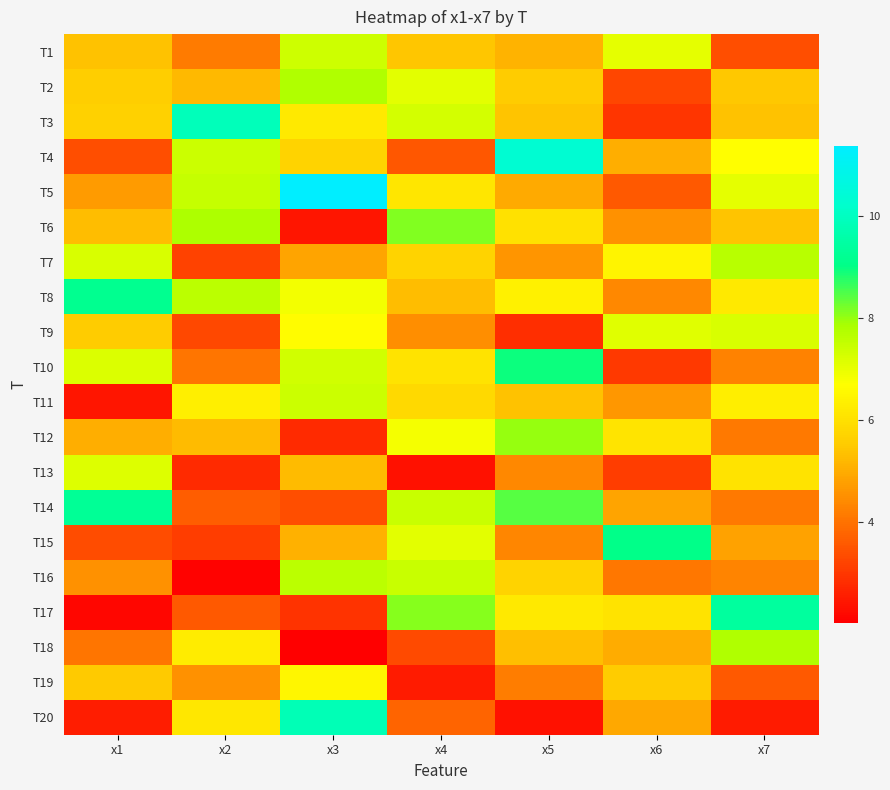

How many categories are shown in the chart?

7